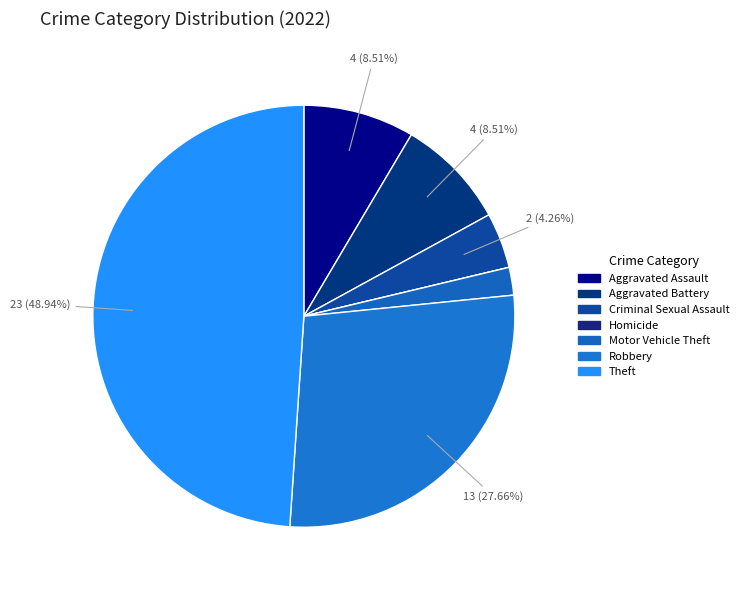

True or false: Theft accounts for 49% of the total.

True